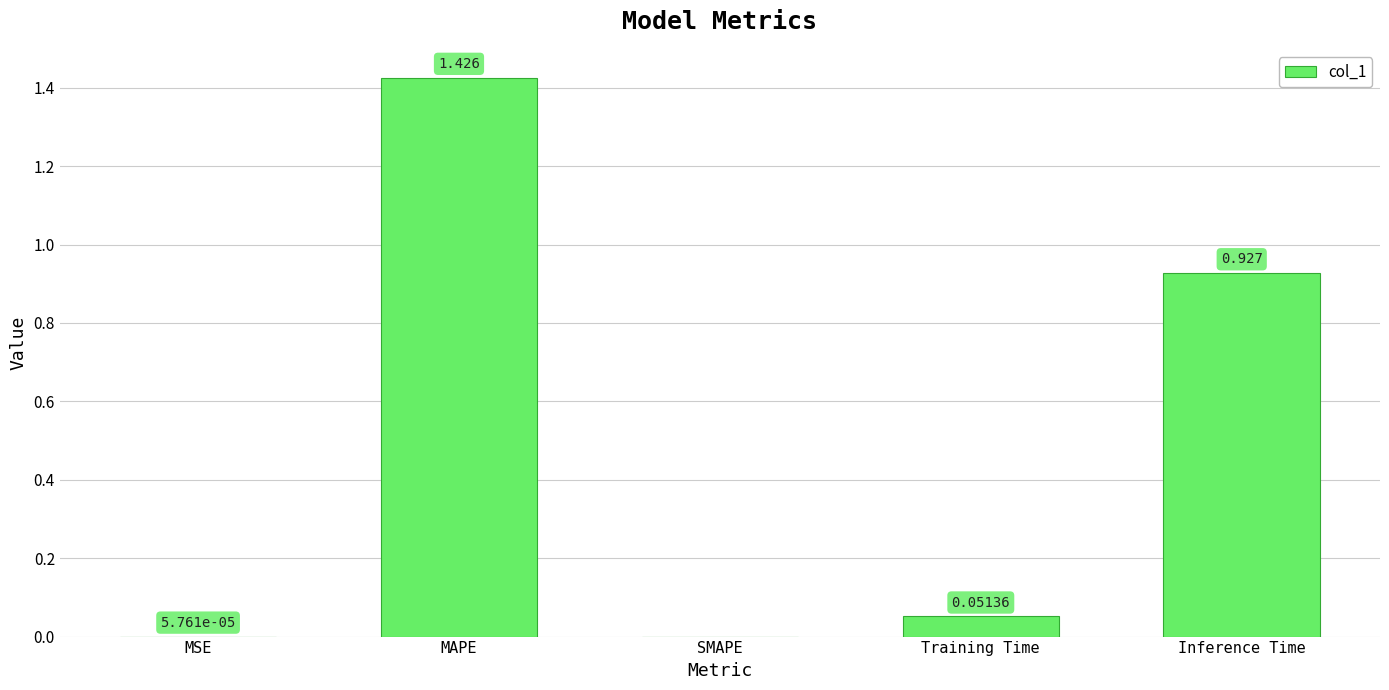

Between SMAPE and MSE, which is larger?

MSE